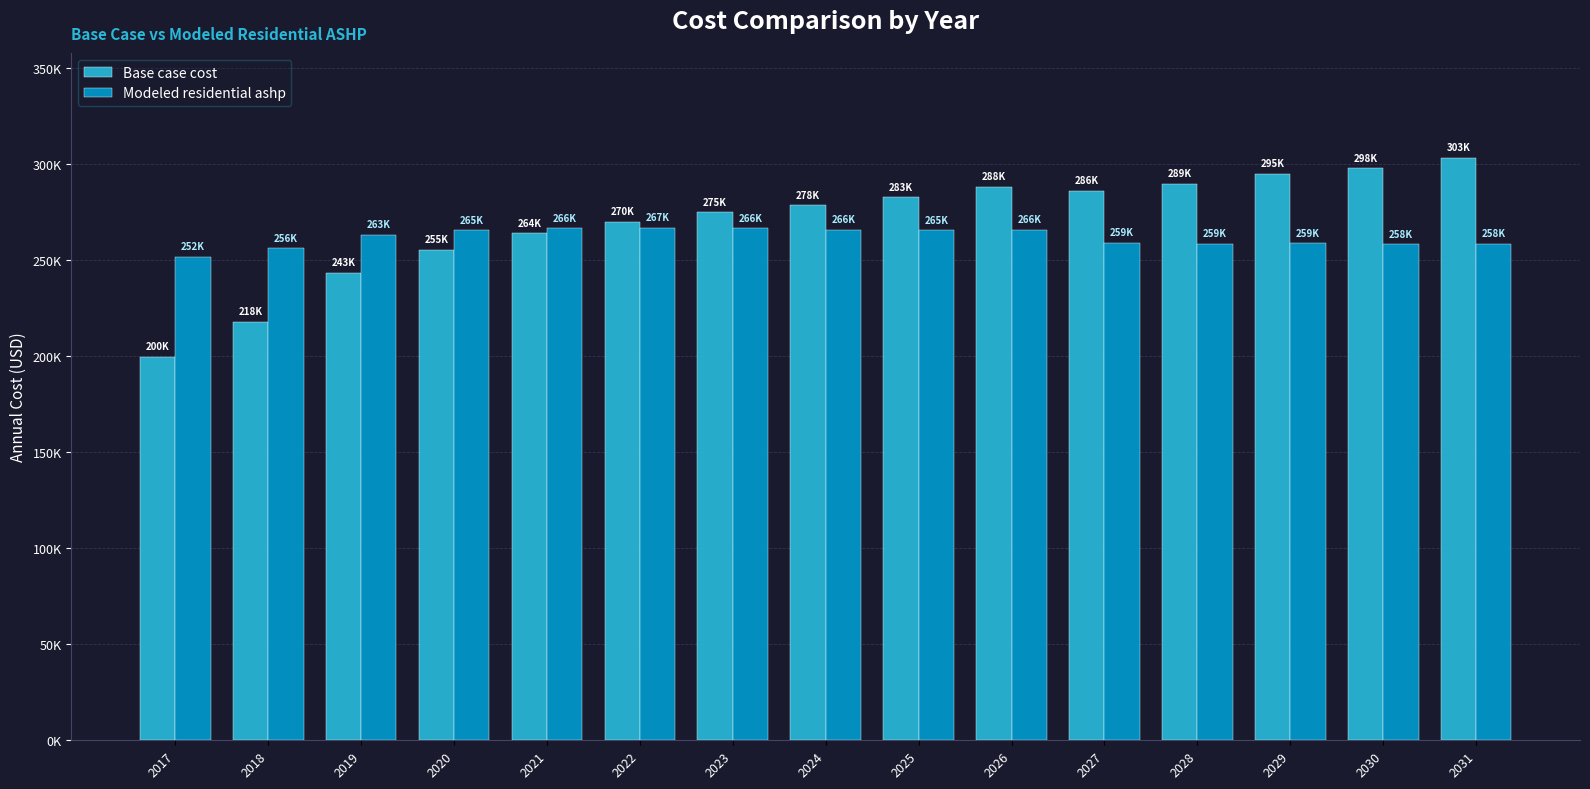

Does the chart contain any negative values?

No